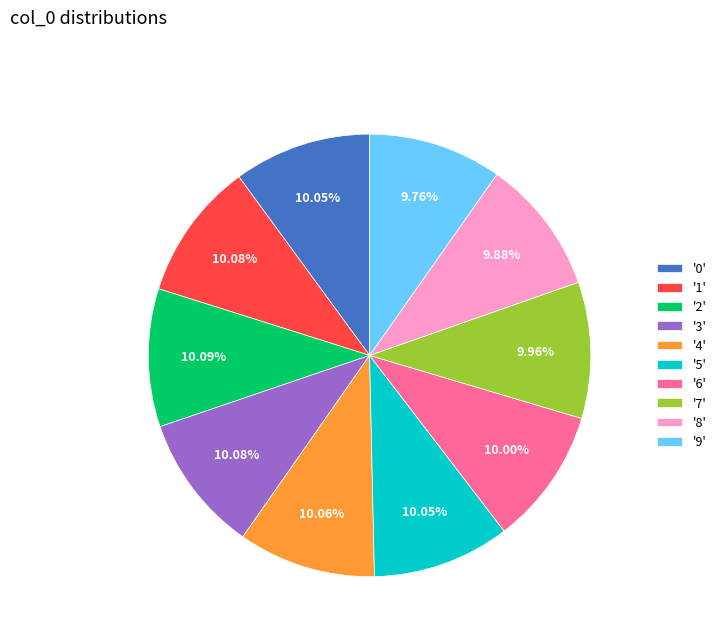

Does any single category account for the majority?

No